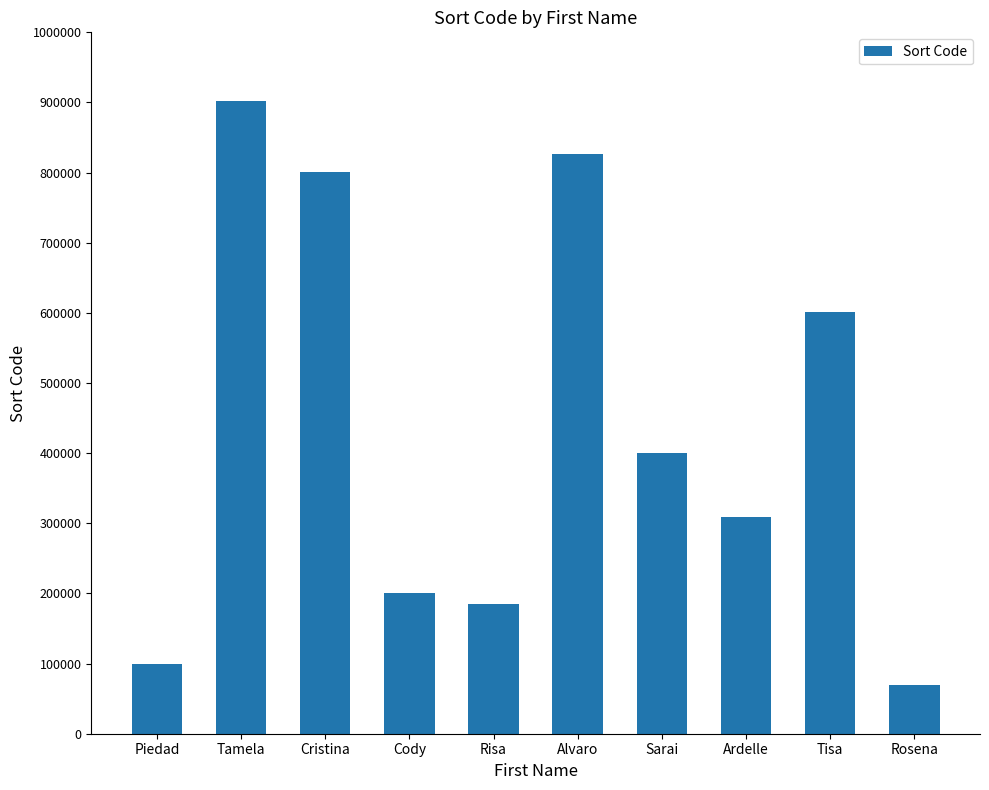

List the labels in order of value, largest first.

Tamela, Alvaro, Cristina, Tisa, Sarai, Ardelle, Cody, Risa, Piedad, Rosena